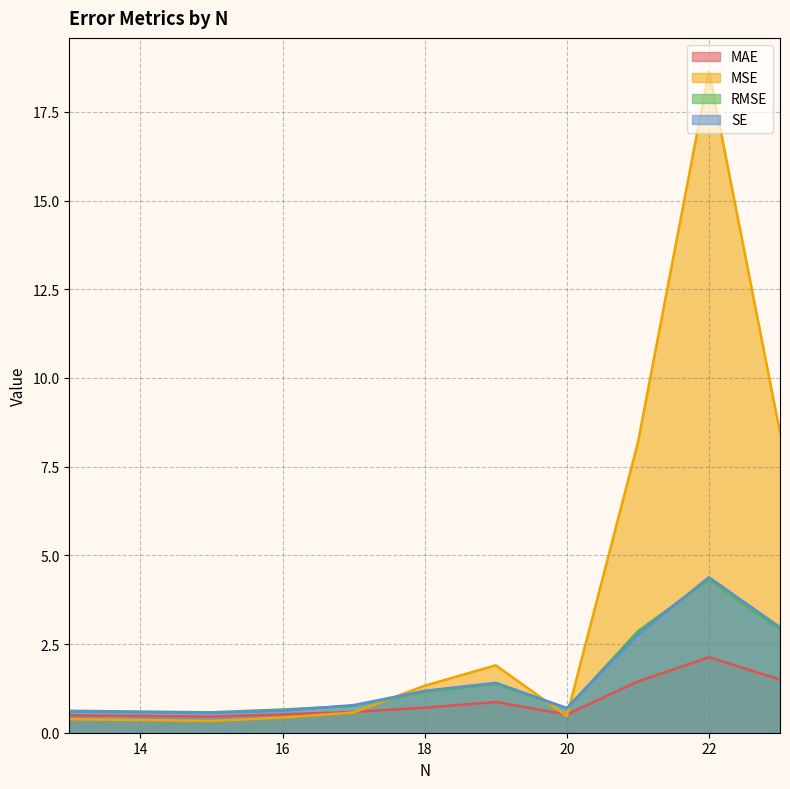

Where is MAE nearest to the value 1?

19